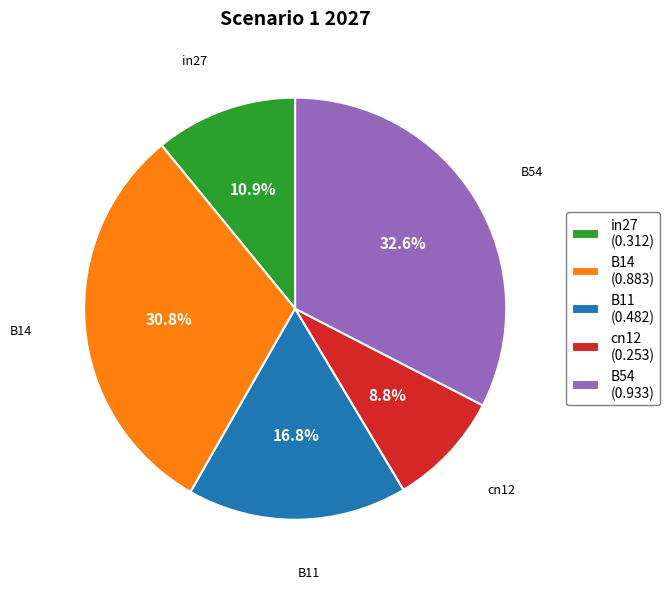

Is cn12 the majority of the pie?

No